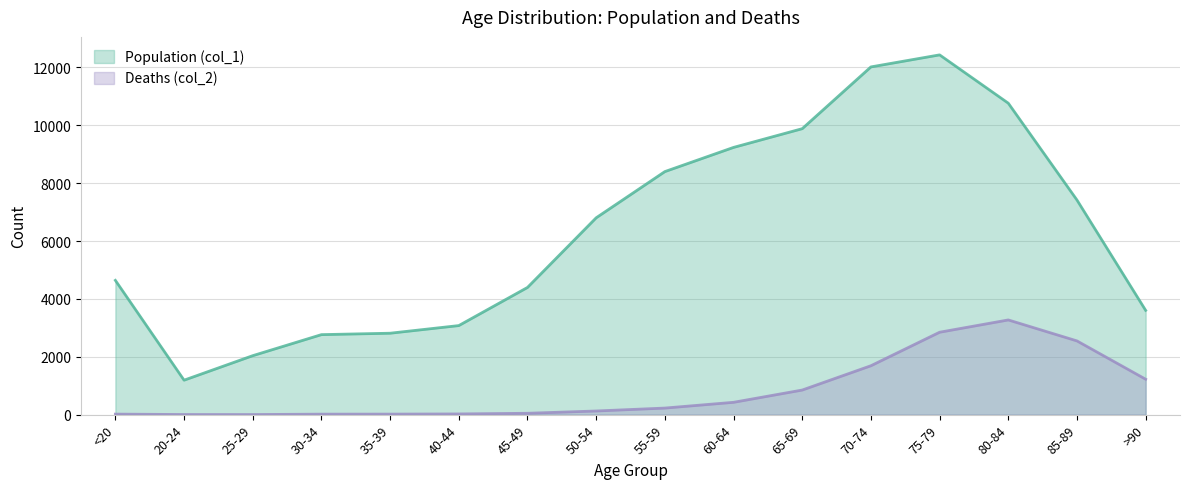

What is the label of the 2nd point from the left?

20-24